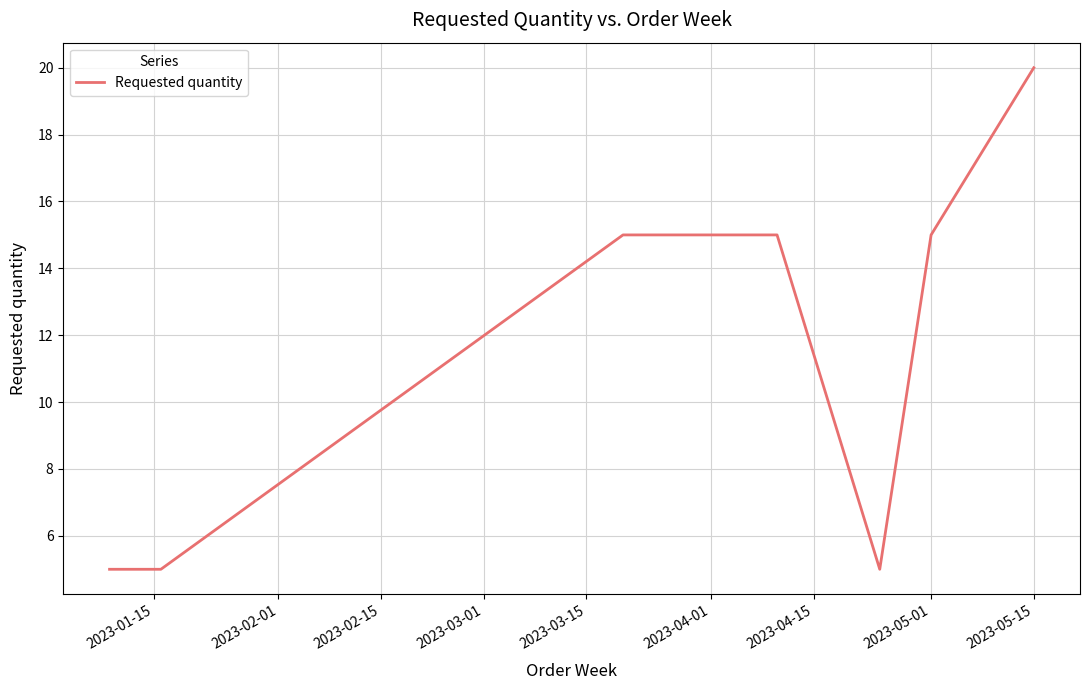

How many values are between 5 and 15?

7